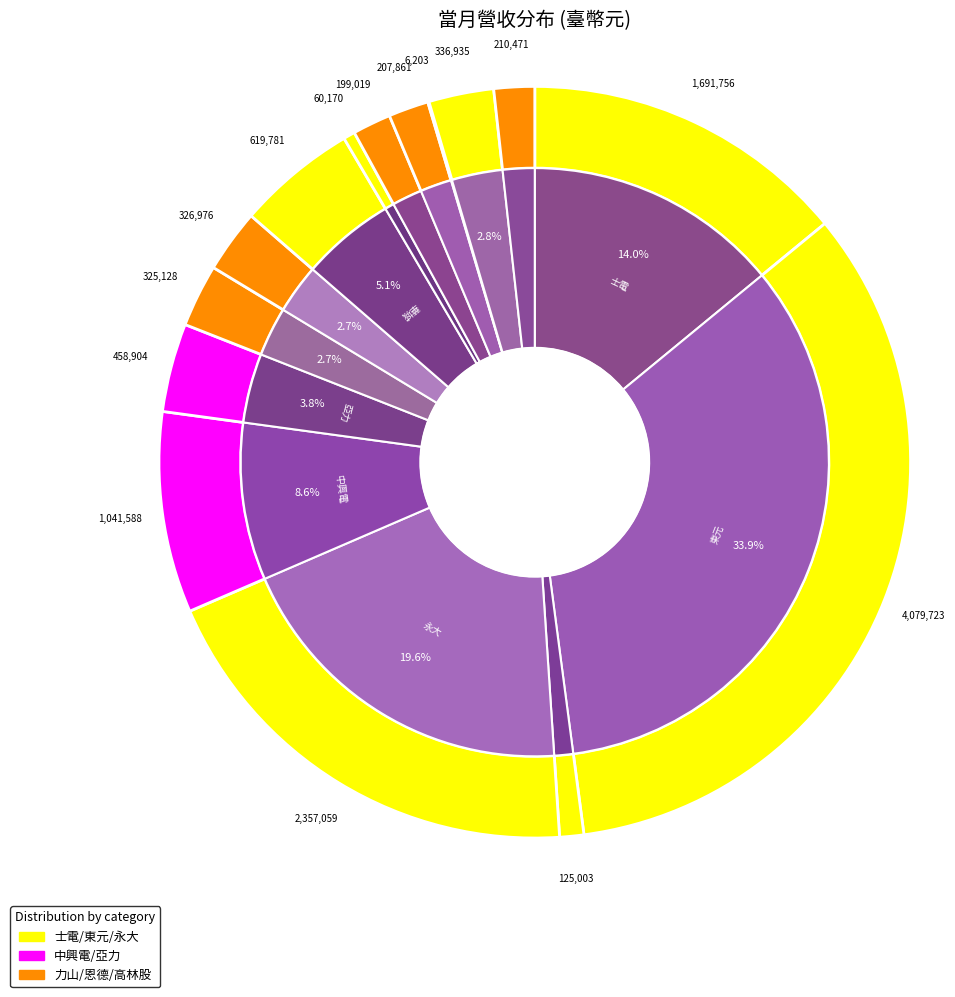

Does any single category account for the majority?

No